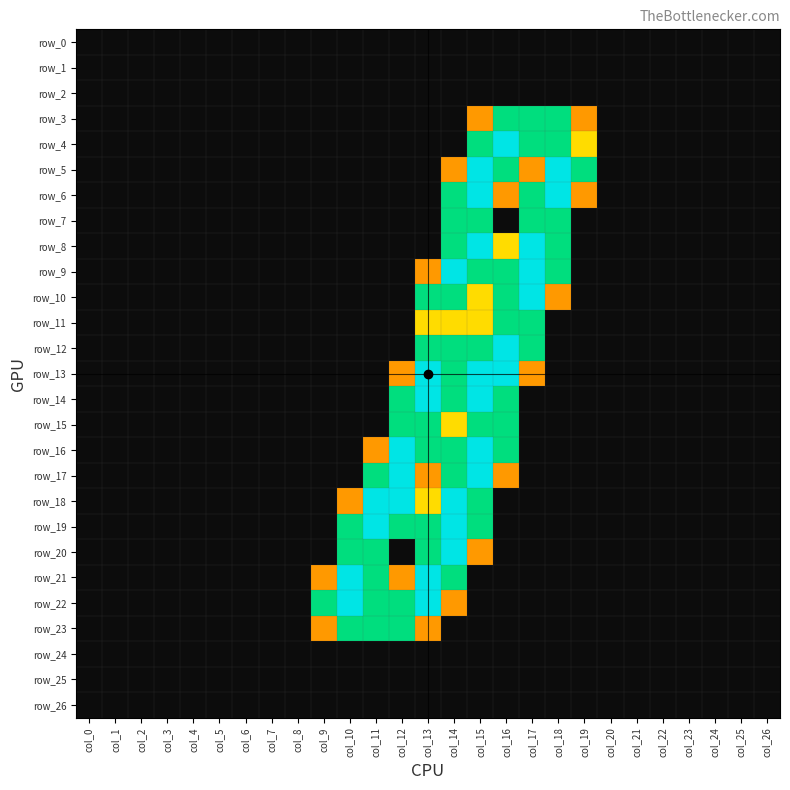

Reading left to right, what are all the values shown in this chart?

row_0: col_0=0.0	col_1=0.0	col_2=0.0	col_3=0.0	col_4=0.0	col_5=0.0	col_6=0.0	col_7=0.0	col_8=0.0	col_9=0.0	col_10=0.0	col_11=0.0	col_12=0.0	col_13=0.0	col_14=0.0	col_15=0.0	col_16=0.0	col_17=0.0	col_18=0.0	col_19=0.0	col_20=0.0	col_21=0.0	col_22=0.0	col_23=0.0	col_24=0.0	col_25=0.0	col_26=0.0
row_1: col_0=0.0	col_1=0.0	col_2=0.0	col_3=0.0	col_4=0.0	col_5=0.0	col_6=0.0	col_7=0.0	col_8=0.0	col_9=0.0	col_10=0.0	col_11=0.0	col_12=0.0	col_13=0.0	col_14=0.0	col_15=0.0	col_16=0.0	col_17=0.0	col_18=0.0	col_19=0.0	col_20=0.0	col_21=0.0	col_22=0.0	col_23=0.0	col_24=0.0	col_25=0.0	col_26=0.0
row_2: col_0=0.0	col_1=0.0	col_2=0.0	col_3=0.0	col_4=0.0	col_5=0.0	col_6=0.0	col_7=0.0	col_8=0.0	col_9=0.0	col_10=0.0	col_11=0.0	col_12=0.0	col_13=0.0	col_14=0.0	col_15=0.0	col_16=0.0	col_17=0.0	col_18=0.0	col_19=0.0	col_20=0.0	col_21=0.0	col_22=0.0	col_23=0.0	col_24=0.0	col_25=0.0	col_26=0.0
row_3: col_0=0.0	col_1=0.0	col_2=0.0	col_3=0.0	col_4=0.0	col_5=0.0	col_6=0.0	col_7=0.0	col_8=0.0	col_9=0.0	col_10=0.0	col_11=0.0	col_12=0.0	col_13=0.0	col_14=0.0	col_15=0.8	col_16=1.5	col_17=1.5	col_18=1.5	col_19=0.8	col_20=0.0	col_21=0.0	col_22=0.0	col_23=0.0	col_24=0.0	col_25=0.0	col_26=0.0
row_4: col_0=0.0	col_1=0.0	col_2=0.0	col_3=0.0	col_4=0.0	col_5=0.0	col_6=0.0	col_7=0.0	col_8=0.0	col_9=0.0	col_10=0.0	col_11=0.0	col_12=0.0	col_13=0.0	col_14=0.0	col_15=1.5	col_16=2.0	col_17=1.5	col_18=1.5	col_19=1.0	col_20=0.0	col_21=0.0	col_22=0.0	col_23=0.0	col_24=0.0	col_25=0.0	col_26=0.0
row_5: col_0=0.0	col_1=0.0	col_2=0.0	col_3=0.0	col_4=0.0	col_5=0.0	col_6=0.0	col_7=0.0	col_8=0.0	col_9=0.0	col_10=0.0	col_11=0.0	col_12=0.0	col_13=0.0	col_14=0.8	col_15=2.0	col_16=1.5	col_17=0.8	col_18=2.0	col_19=1.5	col_20=0.0	col_21=0.0	col_22=0.0	col_23=0.0	col_24=0.0	col_25=0.0	col_26=0.0
row_6: col_0=0.0	col_1=0.0	col_2=0.0	col_3=0.0	col_4=0.0	col_5=0.0	col_6=0.0	col_7=0.0	col_8=0.0	col_9=0.0	col_10=0.0	col_11=0.0	col_12=0.0	col_13=0.0	col_14=1.5	col_15=2.0	col_16=0.8	col_17=1.5	col_18=2.0	col_19=0.8	col_20=0.0	col_21=0.0	col_22=0.0	col_23=0.0	col_24=0.0	col_25=0.0	col_26=0.0
row_7: col_0=0.0	col_1=0.0	col_2=0.0	col_3=0.0	col_4=0.0	col_5=0.0	col_6=0.0	col_7=0.0	col_8=0.0	col_9=0.0	col_10=0.0	col_11=0.0	col_12=0.0	col_13=0.0	col_14=1.5	col_15=1.5	col_16=0.0	col_17=1.5	col_18=1.5	col_19=0.0	col_20=0.0	col_21=0.0	col_22=0.0	col_23=0.0	col_24=0.0	col_25=0.0	col_26=0.0
row_8: col_0=0.0	col_1=0.0	col_2=0.0	col_3=0.0	col_4=0.0	col_5=0.0	col_6=0.0	col_7=0.0	col_8=0.0	col_9=0.0	col_10=0.0	col_11=0.0	col_12=0.0	col_13=0.0	col_14=1.5	col_15=2.0	col_16=1.0	col_17=2.0	col_18=1.5	col_19=0.0	col_20=0.0	col_21=0.0	col_22=0.0	col_23=0.0	col_24=0.0	col_25=0.0	col_26=0.0
row_9: col_0=0.0	col_1=0.0	col_2=0.0	col_3=0.0	col_4=0.0	col_5=0.0	col_6=0.0	col_7=0.0	col_8=0.0	col_9=0.0	col_10=0.0	col_11=0.0	col_12=0.0	col_13=0.8	col_14=2.0	col_15=1.5	col_16=1.5	col_17=2.0	col_18=1.5	col_19=0.0	col_20=0.0	col_21=0.0	col_22=0.0	col_23=0.0	col_24=0.0	col_25=0.0	col_26=0.0
row_10: col_0=0.0	col_1=0.0	col_2=0.0	col_3=0.0	col_4=0.0	col_5=0.0	col_6=0.0	col_7=0.0	col_8=0.0	col_9=0.0	col_10=0.0	col_11=0.0	col_12=0.0	col_13=1.5	col_14=1.5	col_15=1.0	col_16=1.5	col_17=2.0	col_18=0.8	col_19=0.0	col_20=0.0	col_21=0.0	col_22=0.0	col_23=0.0	col_24=0.0	col_25=0.0	col_26=0.0
row_11: col_0=0.0	col_1=0.0	col_2=0.0	col_3=0.0	col_4=0.0	col_5=0.0	col_6=0.0	col_7=0.0	col_8=0.0	col_9=0.0	col_10=0.0	col_11=0.0	col_12=0.0	col_13=1.0	col_14=1.0	col_15=1.0	col_16=1.5	col_17=1.5	col_18=0.0	col_19=0.0	col_20=0.0	col_21=0.0	col_22=0.0	col_23=0.0	col_24=0.0	col_25=0.0	col_26=0.0
row_12: col_0=0.0	col_1=0.0	col_2=0.0	col_3=0.0	col_4=0.0	col_5=0.0	col_6=0.0	col_7=0.0	col_8=0.0	col_9=0.0	col_10=0.0	col_11=0.0	col_12=0.0	col_13=1.5	col_14=1.5	col_15=1.5	col_16=2.0	col_17=1.5	col_18=0.0	col_19=0.0	col_20=0.0	col_21=0.0	col_22=0.0	col_23=0.0	col_24=0.0	col_25=0.0	col_26=0.0
row_13: col_0=0.0	col_1=0.0	col_2=0.0	col_3=0.0	col_4=0.0	col_5=0.0	col_6=0.0	col_7=0.0	col_8=0.0	col_9=0.0	col_10=0.0	col_11=0.0	col_12=0.8	col_13=2.0	col_14=1.5	col_15=2.0	col_16=2.0	col_17=0.8	col_18=0.0	col_19=0.0	col_20=0.0	col_21=0.0	col_22=0.0	col_23=0.0	col_24=0.0	col_25=0.0	col_26=0.0
row_14: col_0=0.0	col_1=0.0	col_2=0.0	col_3=0.0	col_4=0.0	col_5=0.0	col_6=0.0	col_7=0.0	col_8=0.0	col_9=0.0	col_10=0.0	col_11=0.0	col_12=1.5	col_13=2.0	col_14=1.5	col_15=2.0	col_16=1.5	col_17=0.0	col_18=0.0	col_19=0.0	col_20=0.0	col_21=0.0	col_22=0.0	col_23=0.0	col_24=0.0	col_25=0.0	col_26=0.0
row_15: col_0=0.0	col_1=0.0	col_2=0.0	col_3=0.0	col_4=0.0	col_5=0.0	col_6=0.0	col_7=0.0	col_8=0.0	col_9=0.0	col_10=0.0	col_11=0.0	col_12=1.5	col_13=1.5	col_14=1.0	col_15=1.5	col_16=1.5	col_17=0.0	col_18=0.0	col_19=0.0	col_20=0.0	col_21=0.0	col_22=0.0	col_23=0.0	col_24=0.0	col_25=0.0	col_26=0.0
row_16: col_0=0.0	col_1=0.0	col_2=0.0	col_3=0.0	col_4=0.0	col_5=0.0	col_6=0.0	col_7=0.0	col_8=0.0	col_9=0.0	col_10=0.0	col_11=0.8	col_12=2.0	col_13=1.5	col_14=1.5	col_15=2.0	col_16=1.5	col_17=0.0	col_18=0.0	col_19=0.0	col_20=0.0	col_21=0.0	col_22=0.0	col_23=0.0	col_24=0.0	col_25=0.0	col_26=0.0
row_17: col_0=0.0	col_1=0.0	col_2=0.0	col_3=0.0	col_4=0.0	col_5=0.0	col_6=0.0	col_7=0.0	col_8=0.0	col_9=0.0	col_10=0.0	col_11=1.5	col_12=2.0	col_13=0.8	col_14=1.5	col_15=2.0	col_16=0.8	col_17=0.0	col_18=0.0	col_19=0.0	col_20=0.0	col_21=0.0	col_22=0.0	col_23=0.0	col_24=0.0	col_25=0.0	col_26=0.0
row_18: col_0=0.0	col_1=0.0	col_2=0.0	col_3=0.0	col_4=0.0	col_5=0.0	col_6=0.0	col_7=0.0	col_8=0.0	col_9=0.0	col_10=0.8	col_11=2.0	col_12=2.0	col_13=1.0	col_14=2.0	col_15=1.5	col_16=0.0	col_17=0.0	col_18=0.0	col_19=0.0	col_20=0.0	col_21=0.0	col_22=0.0	col_23=0.0	col_24=0.0	col_25=0.0	col_26=0.0
row_19: col_0=0.0	col_1=0.0	col_2=0.0	col_3=0.0	col_4=0.0	col_5=0.0	col_6=0.0	col_7=0.0	col_8=0.0	col_9=0.0	col_10=1.5	col_11=2.0	col_12=1.5	col_13=1.5	col_14=2.0	col_15=1.5	col_16=0.0	col_17=0.0	col_18=0.0	col_19=0.0	col_20=0.0	col_21=0.0	col_22=0.0	col_23=0.0	col_24=0.0	col_25=0.0	col_26=0.0
row_20: col_0=0.0	col_1=0.0	col_2=0.0	col_3=0.0	col_4=0.0	col_5=0.0	col_6=0.0	col_7=0.0	col_8=0.0	col_9=0.0	col_10=1.5	col_11=1.5	col_12=0.0	col_13=1.5	col_14=2.0	col_15=0.8	col_16=0.0	col_17=0.0	col_18=0.0	col_19=0.0	col_20=0.0	col_21=0.0	col_22=0.0	col_23=0.0	col_24=0.0	col_25=0.0	col_26=0.0
row_21: col_0=0.0	col_1=0.0	col_2=0.0	col_3=0.0	col_4=0.0	col_5=0.0	col_6=0.0	col_7=0.0	col_8=0.0	col_9=0.8	col_10=2.0	col_11=1.5	col_12=0.8	col_13=2.0	col_14=1.5	col_15=0.0	col_16=0.0	col_17=0.0	col_18=0.0	col_19=0.0	col_20=0.0	col_21=0.0	col_22=0.0	col_23=0.0	col_24=0.0	col_25=0.0	col_26=0.0
row_22: col_0=0.0	col_1=0.0	col_2=0.0	col_3=0.0	col_4=0.0	col_5=0.0	col_6=0.0	col_7=0.0	col_8=0.0	col_9=1.5	col_10=2.0	col_11=1.5	col_12=1.5	col_13=2.0	col_14=0.8	col_15=0.0	col_16=0.0	col_17=0.0	col_18=0.0	col_19=0.0	col_20=0.0	col_21=0.0	col_22=0.0	col_23=0.0	col_24=0.0	col_25=0.0	col_26=0.0
row_23: col_0=0.0	col_1=0.0	col_2=0.0	col_3=0.0	col_4=0.0	col_5=0.0	col_6=0.0	col_7=0.0	col_8=0.0	col_9=0.8	col_10=1.5	col_11=1.5	col_12=1.5	col_13=0.8	col_14=0.0	col_15=0.0	col_16=0.0	col_17=0.0	col_18=0.0	col_19=0.0	col_20=0.0	col_21=0.0	col_22=0.0	col_23=0.0	col_24=0.0	col_25=0.0	col_26=0.0
row_24: col_0=0.0	col_1=0.0	col_2=0.0	col_3=0.0	col_4=0.0	col_5=0.0	col_6=0.0	col_7=0.0	col_8=0.0	col_9=0.0	col_10=0.0	col_11=0.0	col_12=0.0	col_13=0.0	col_14=0.0	col_15=0.0	col_16=0.0	col_17=0.0	col_18=0.0	col_19=0.0	col_20=0.0	col_21=0.0	col_22=0.0	col_23=0.0	col_24=0.0	col_25=0.0	col_26=0.0
row_25: col_0=0.0	col_1=0.0	col_2=0.0	col_3=0.0	col_4=0.0	col_5=0.0	col_6=0.0	col_7=0.0	col_8=0.0	col_9=0.0	col_10=0.0	col_11=0.0	col_12=0.0	col_13=0.0	col_14=0.0	col_15=0.0	col_16=0.0	col_17=0.0	col_18=0.0	col_19=0.0	col_20=0.0	col_21=0.0	col_22=0.0	col_23=0.0	col_24=0.0	col_25=0.0	col_26=0.0
row_26: col_0=0.0	col_1=0.0	col_2=0.0	col_3=0.0	col_4=0.0	col_5=0.0	col_6=0.0	col_7=0.0	col_8=0.0	col_9=0.0	col_10=0.0	col_11=0.0	col_12=0.0	col_13=0.0	col_14=0.0	col_15=0.0	col_16=0.0	col_17=0.0	col_18=0.0	col_19=0.0	col_20=0.0	col_21=0.0	col_22=0.0	col_23=0.0	col_24=0.0	col_25=0.0	col_26=0.0